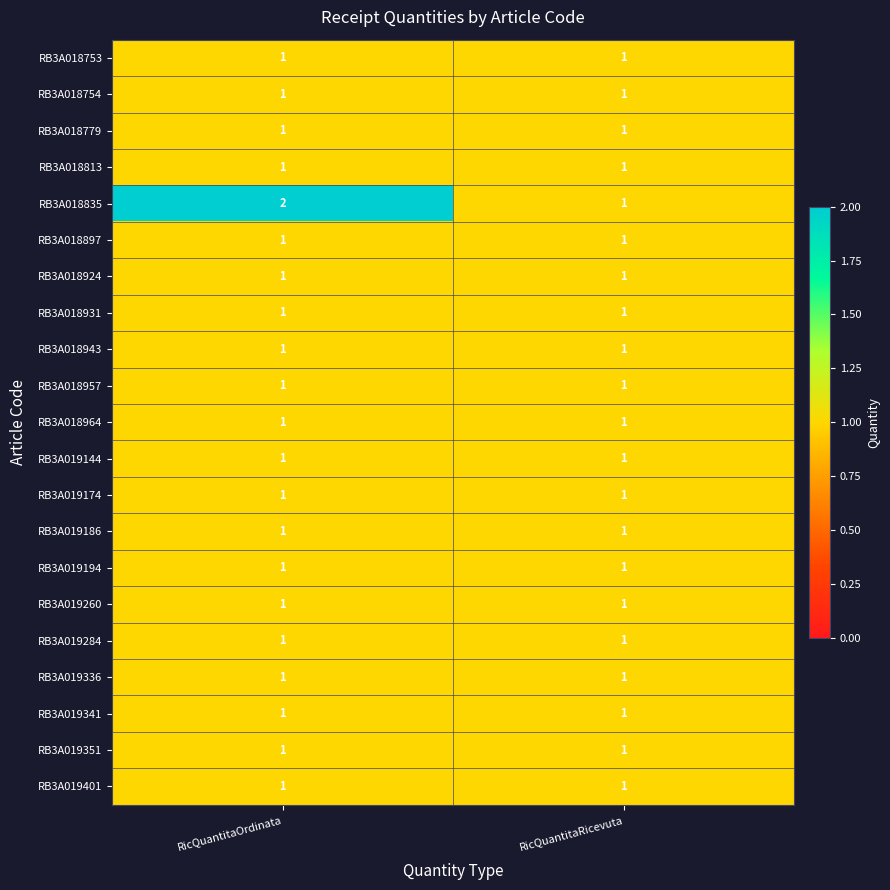

Which series has the largest total across all categories?

RB3A018835